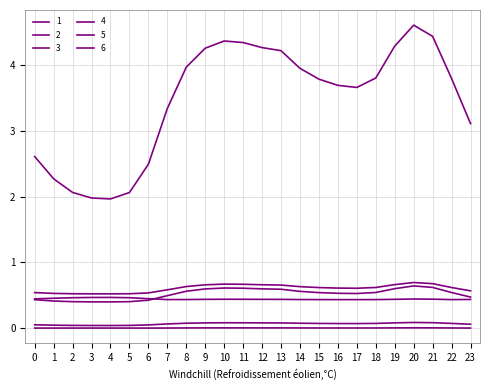

Does the chart display data point markers on the line(s)?

No